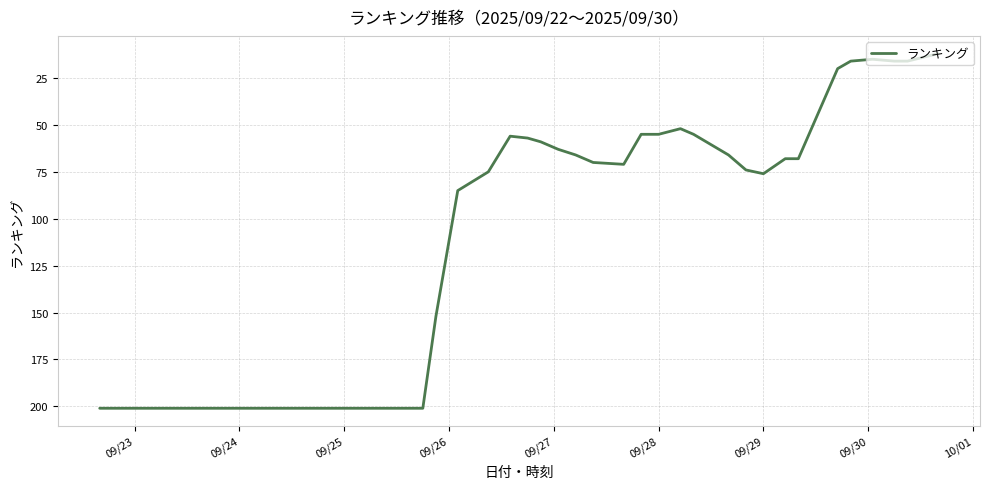

What is the minimum value shown in the chart?

12